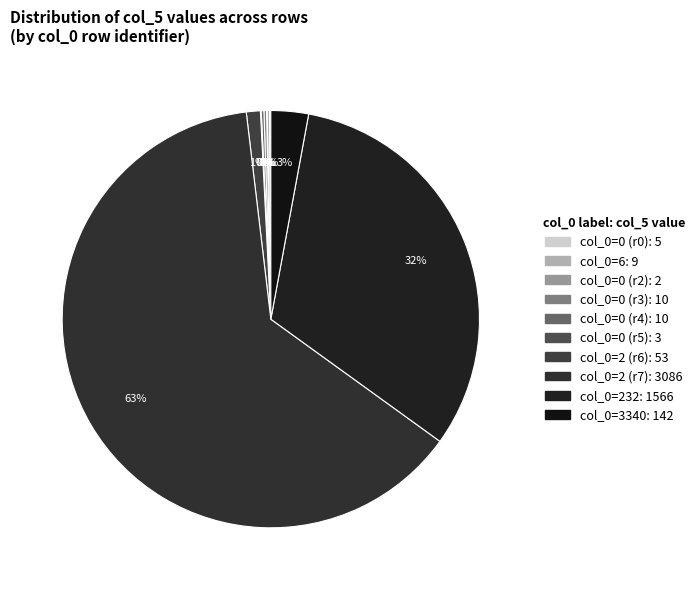

Which category has the smallest portion of the pie?

Row 2 (col_0=0)